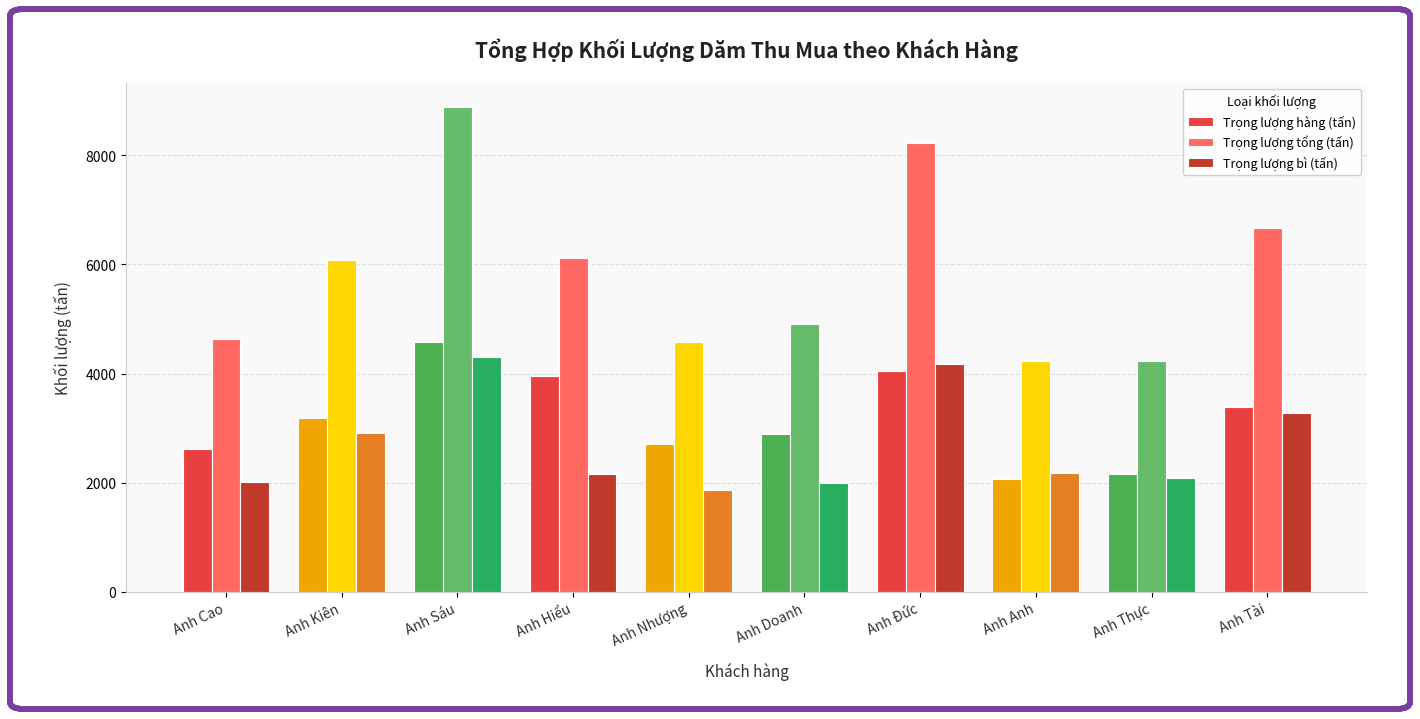

Which category has the lowest value in the Trọng lượng bì (tấn) series?

Anh Nhượng